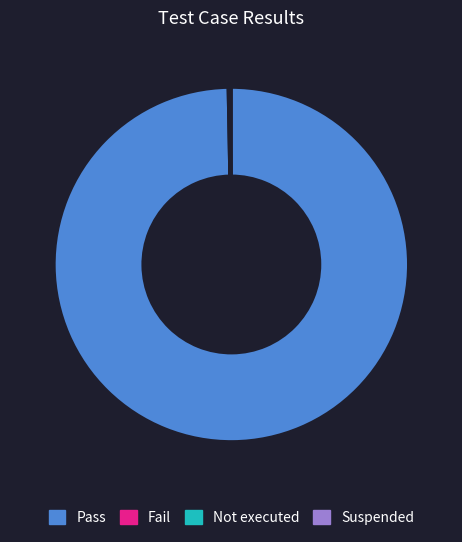

Does Pass account for over 50% of the chart?

Yes